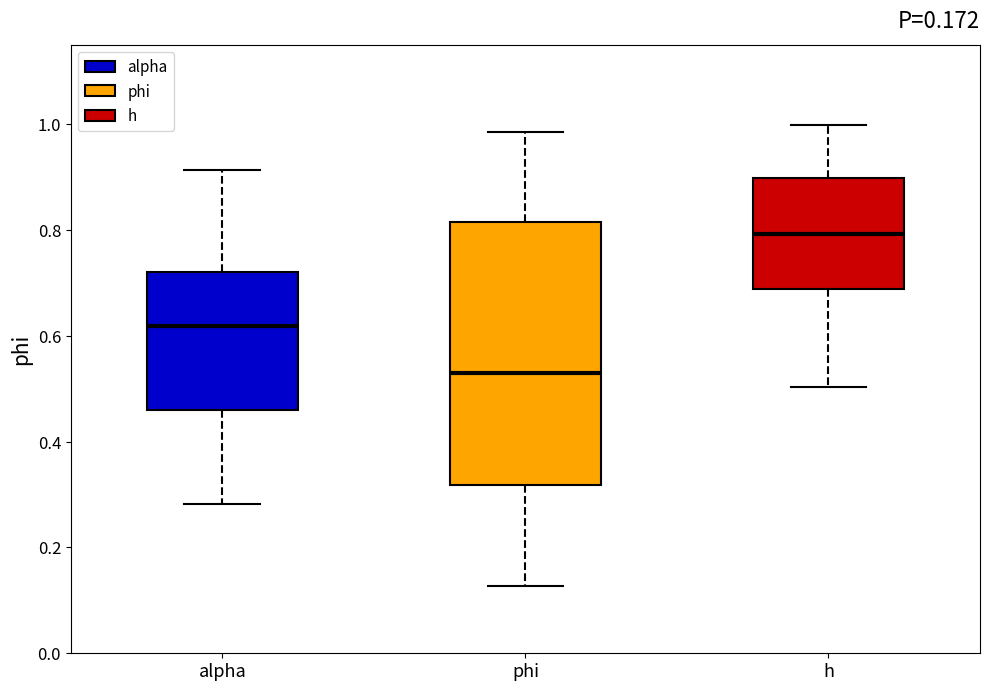

Which box's median line is the highest?

h